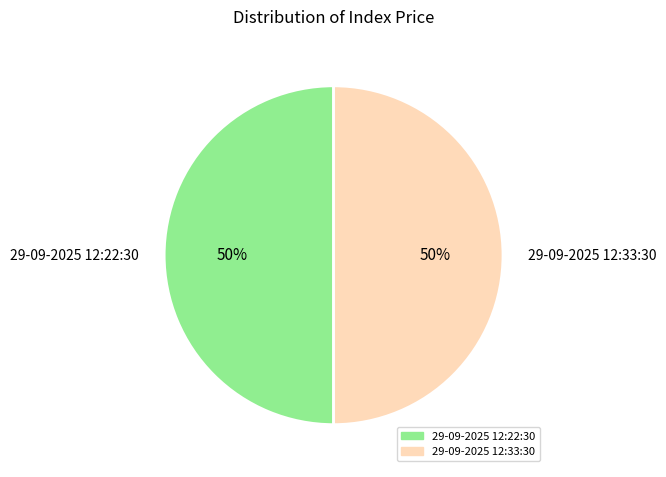

To the nearest percent, what portion does 29-09-2025 12:22:30 represent?

50%